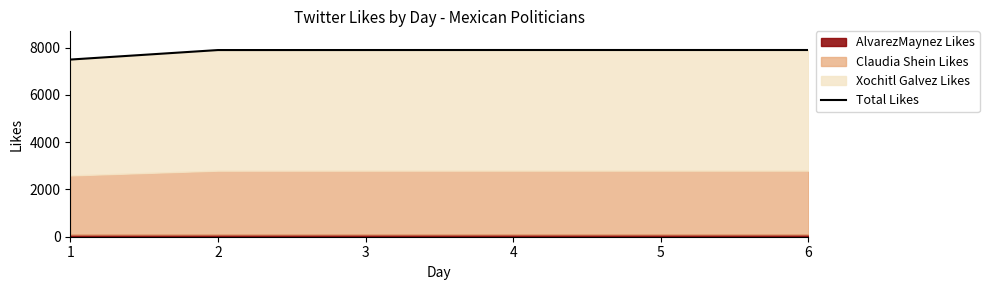

What is the difference between the second highest and second lowest values?

2